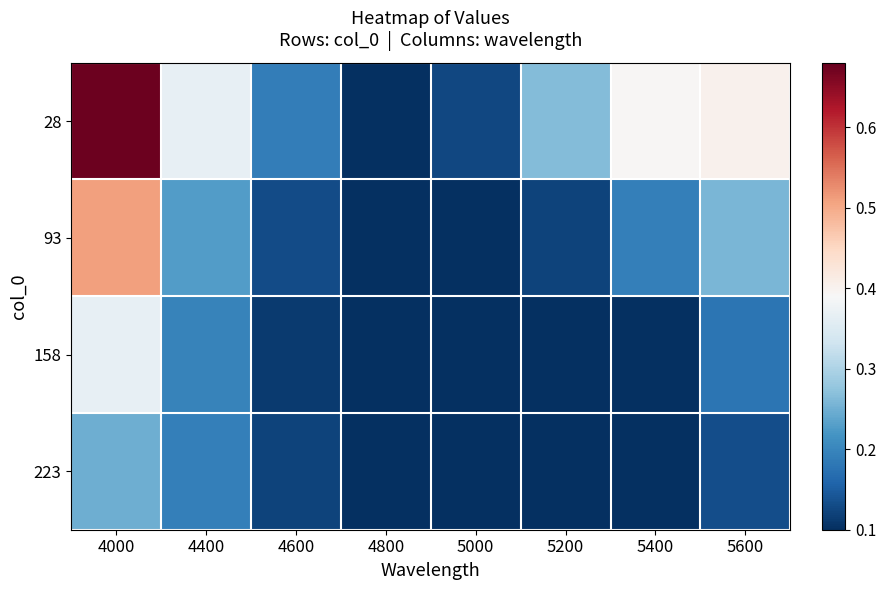

What is the smallest value displayed?

0.1